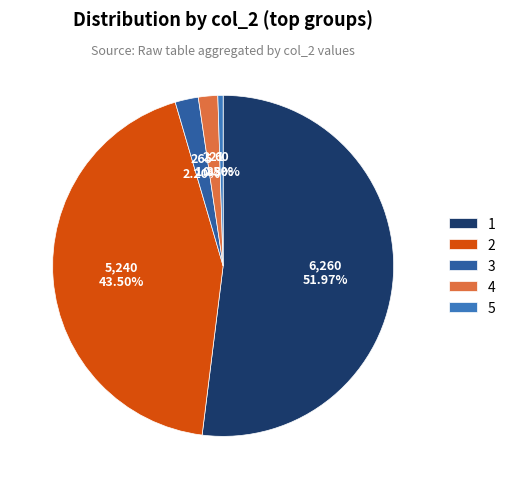

Is there a majority slice in this chart?

Yes